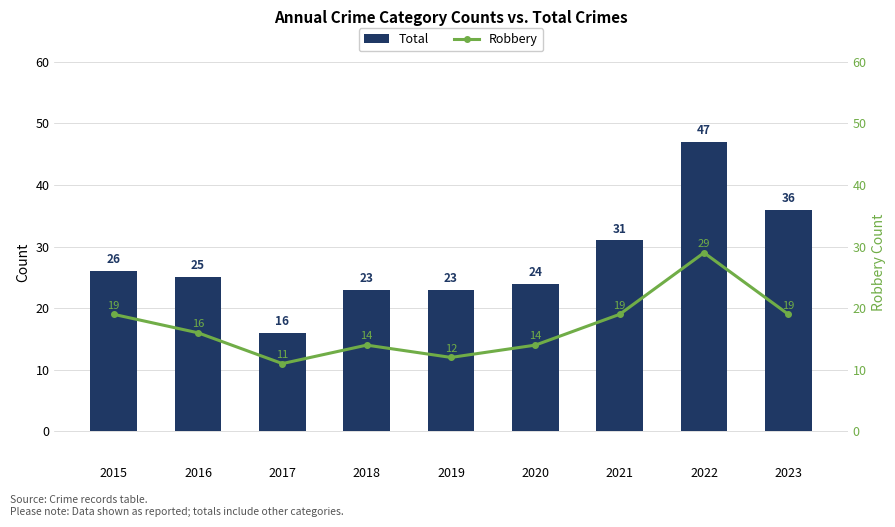

How many values in the Robbery series are below 16?

4